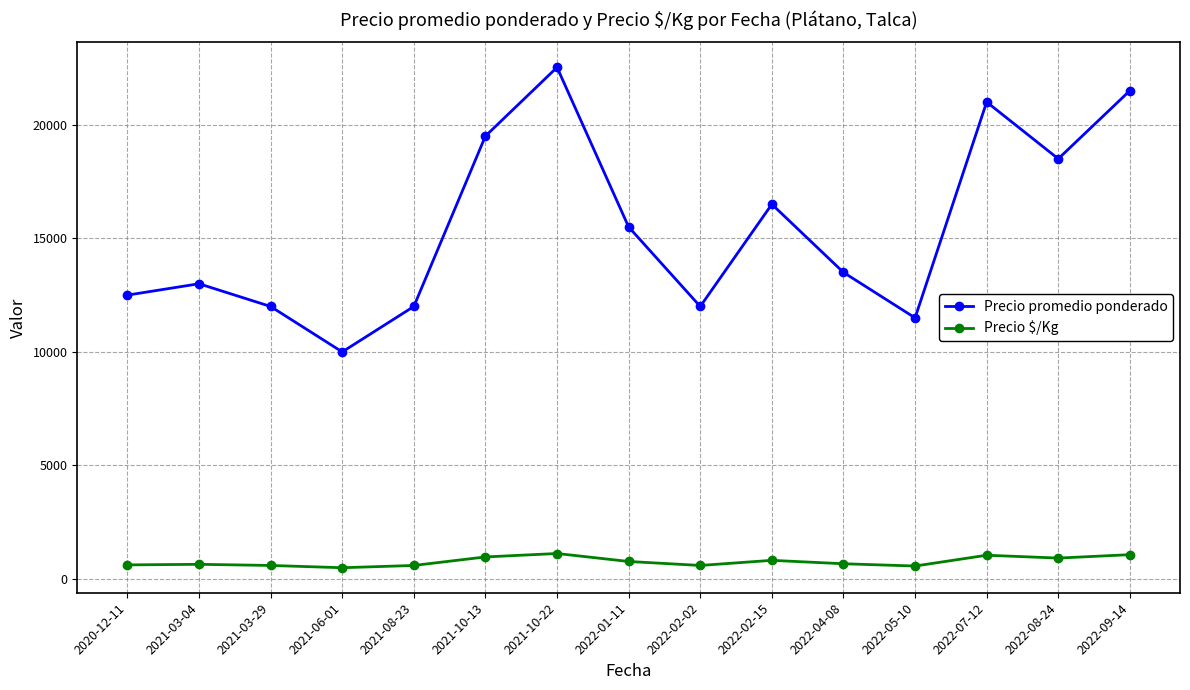

Is it true that Precio $/Kg equals 1126 at 2021-10-22?

True